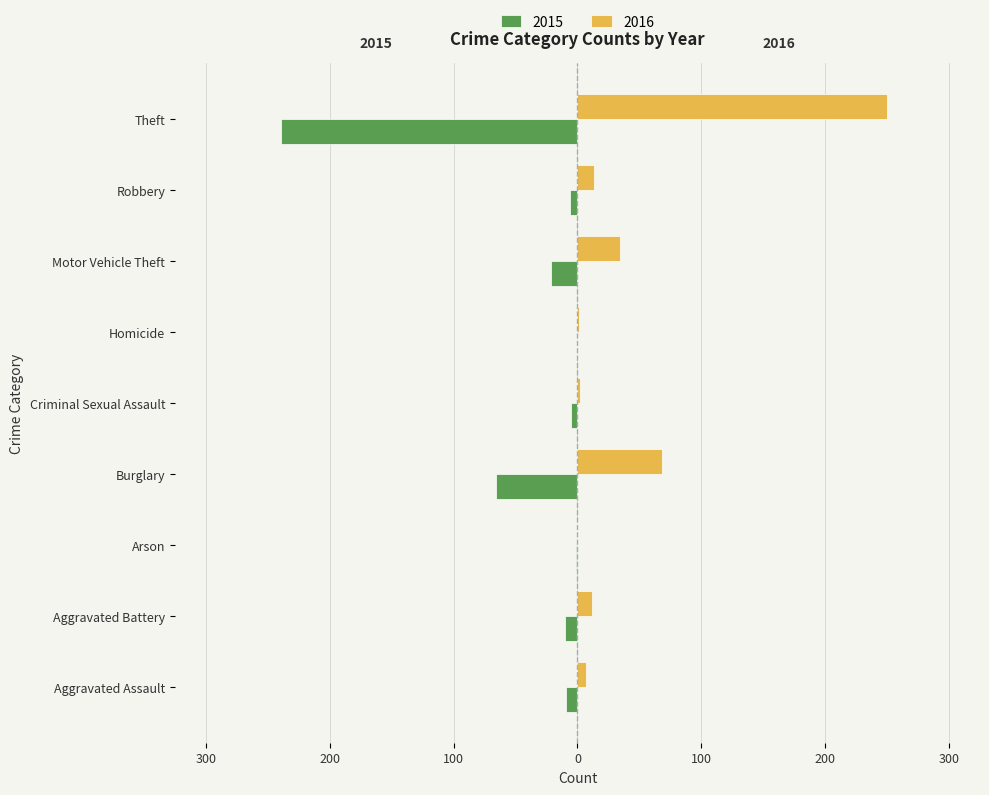

The value of 2015 at Aggravated Battery is -14. True or false?

False